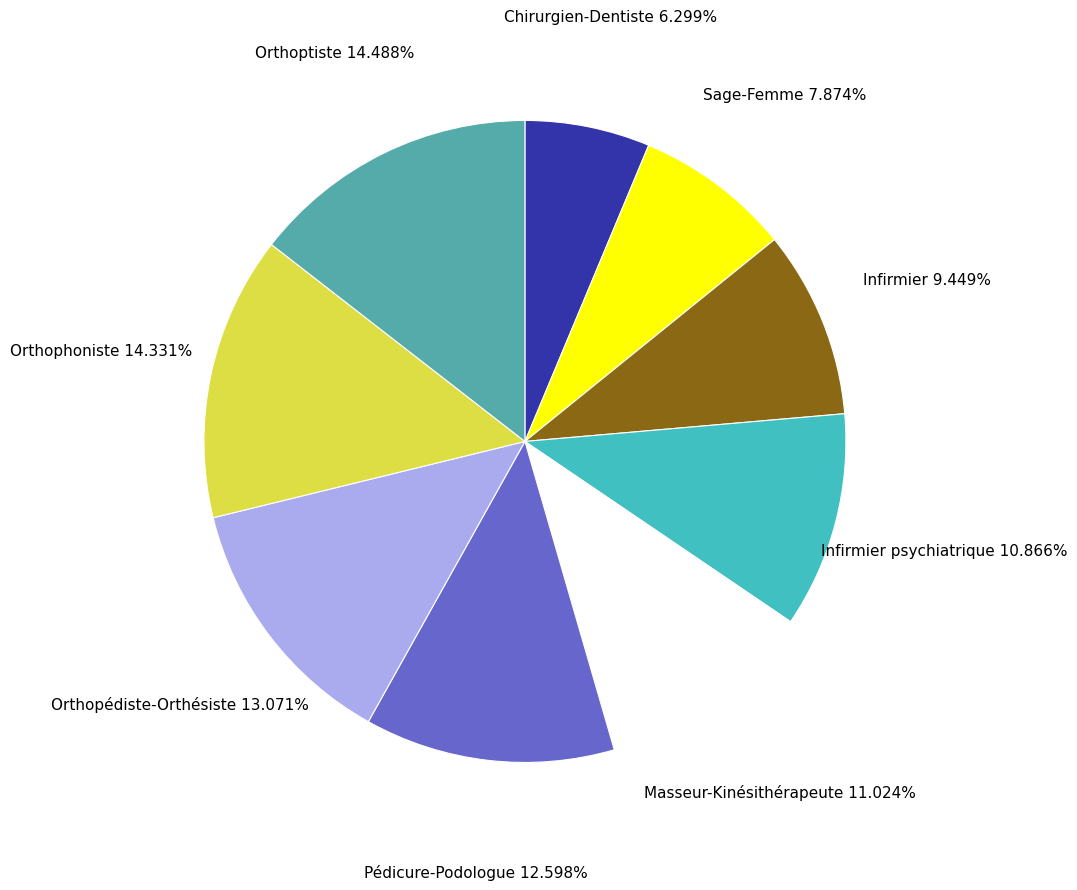

To the nearest percent, what percentage of the pie is Infirmier psychiatrique?

11%